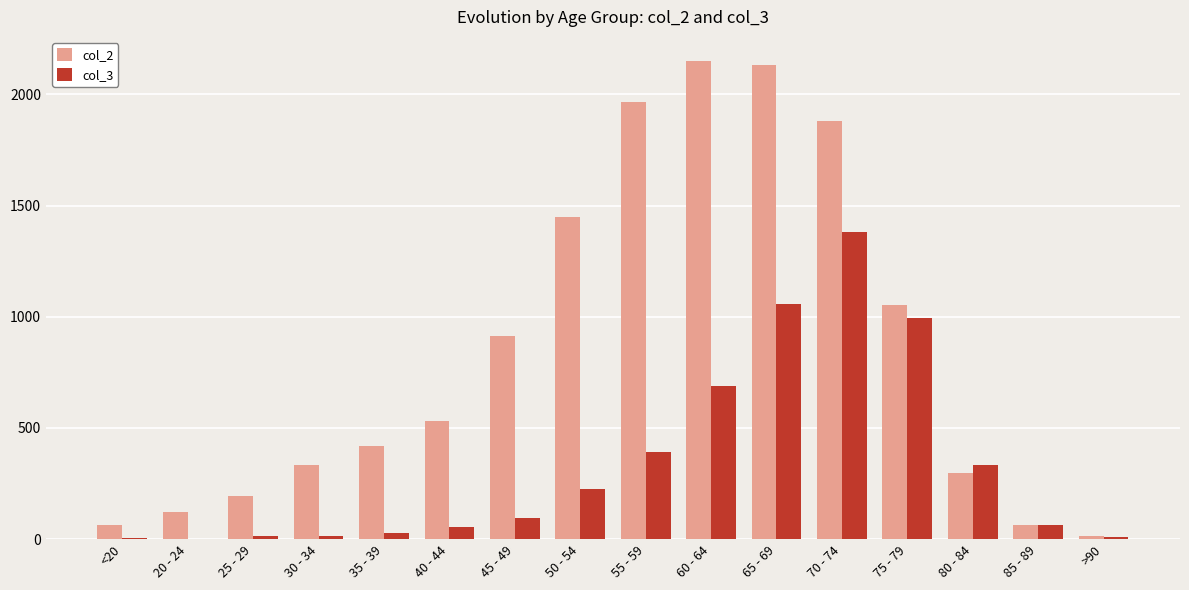

How many groups of bars are there?

16